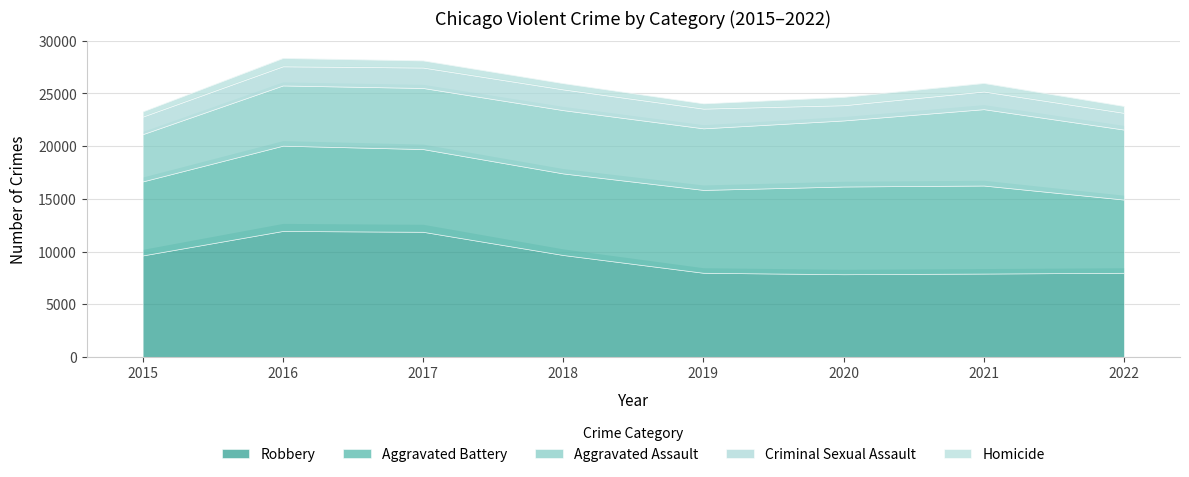

What is the difference between the maximum and second lowest values in the Homicide series?

305